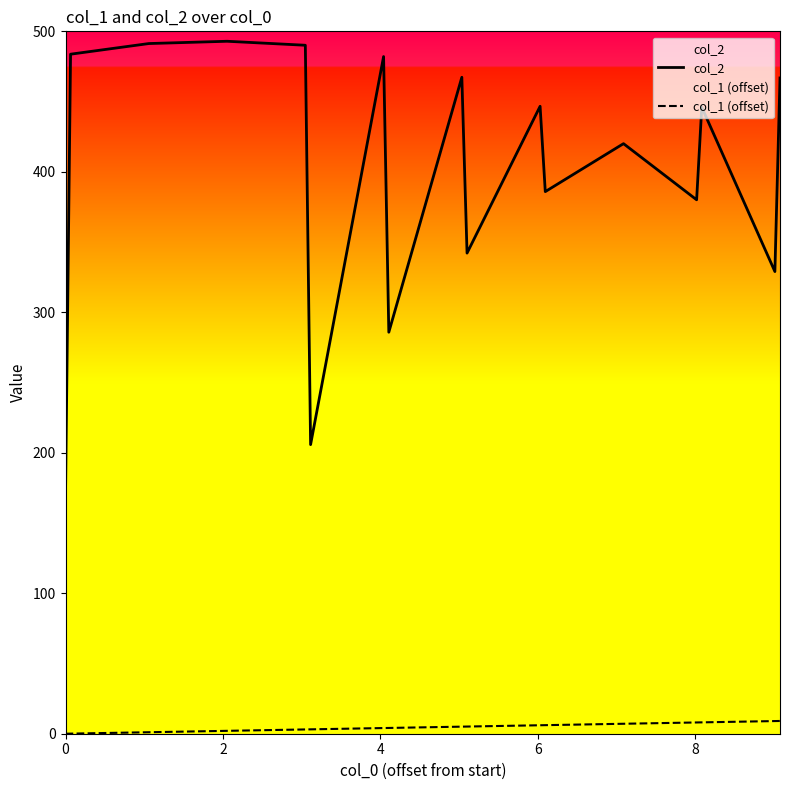

List the series in order of their peak value, highest first.

col_2, col_1 (offset)